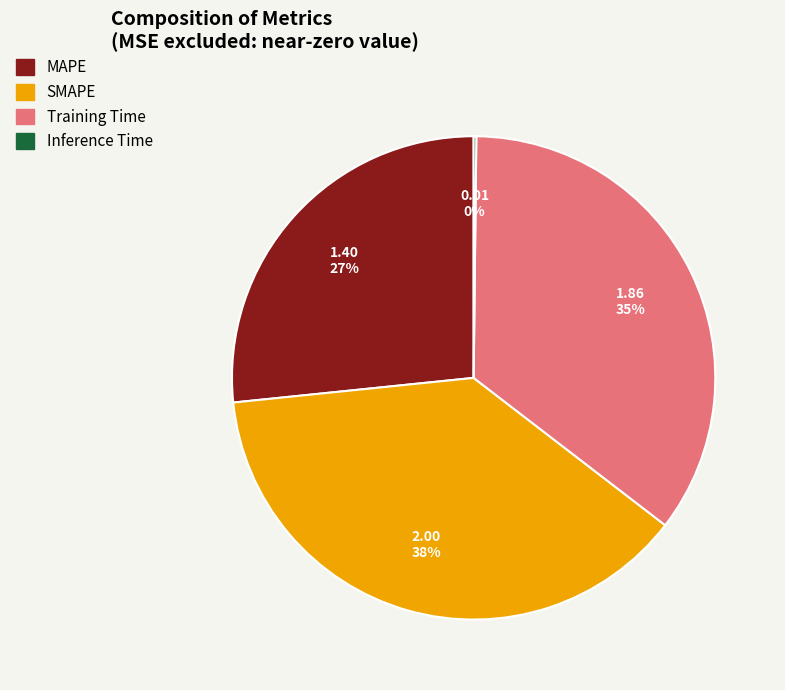

Is Training Time the majority of the pie?

No